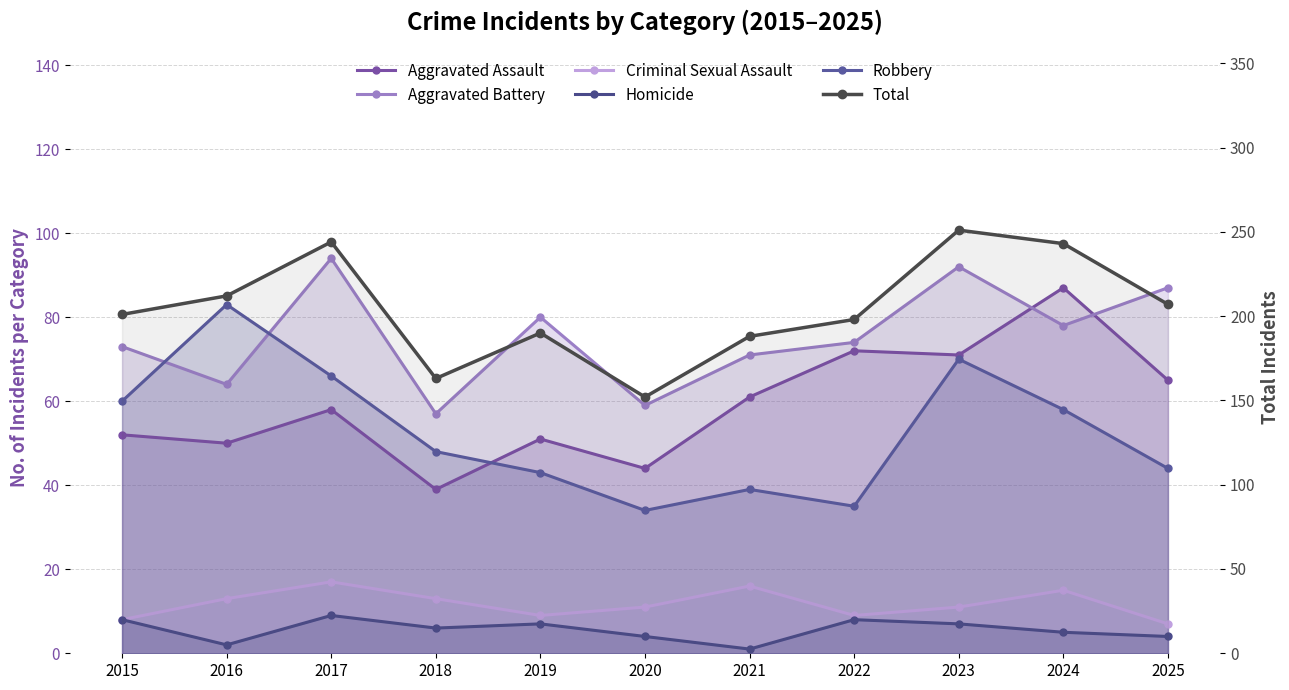

Which series has the largest range (max minus min)?

Total